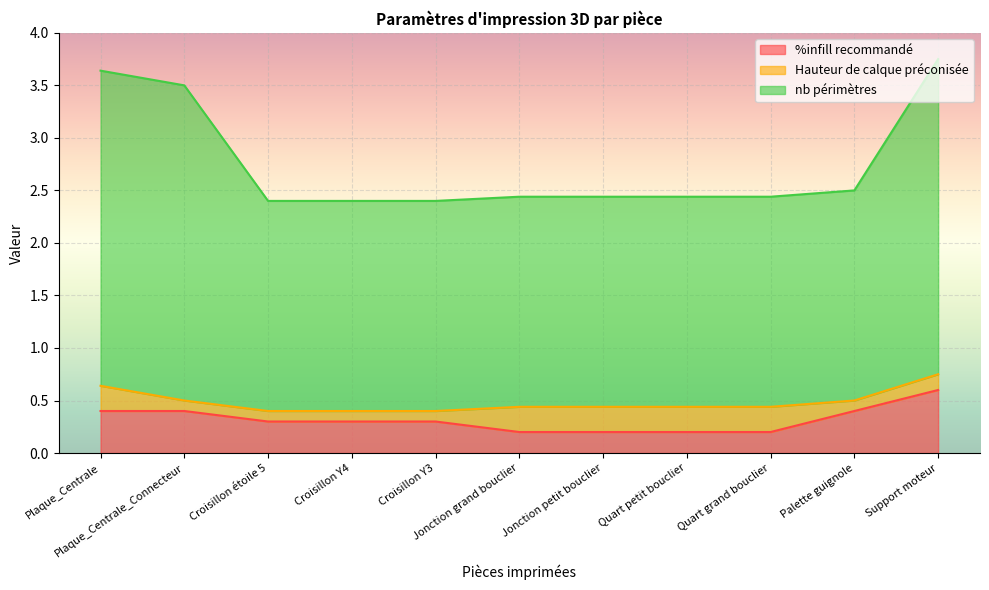

What is the average value of the %infill recommandé series?

0.3